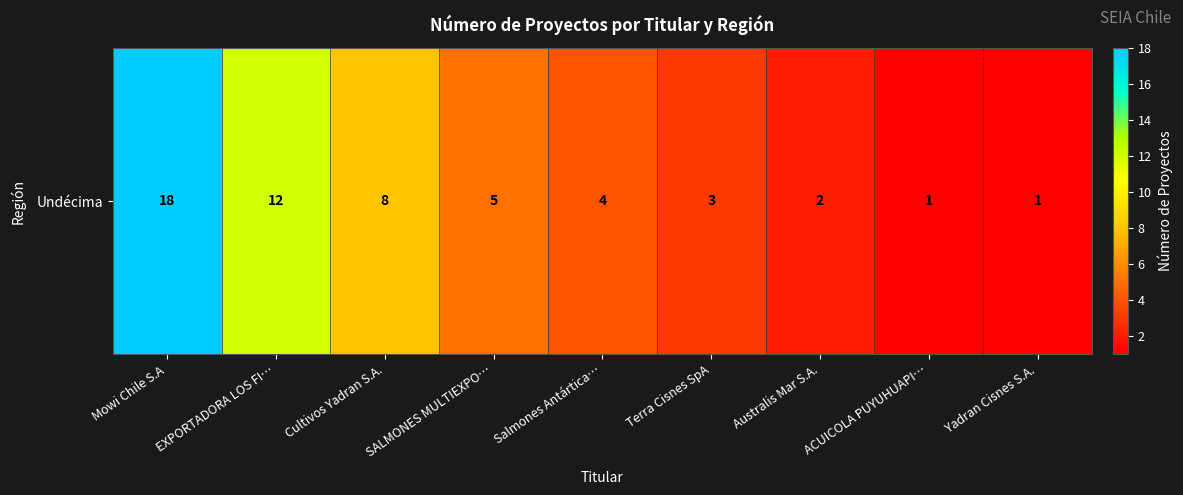

What is the smallest value displayed?

1